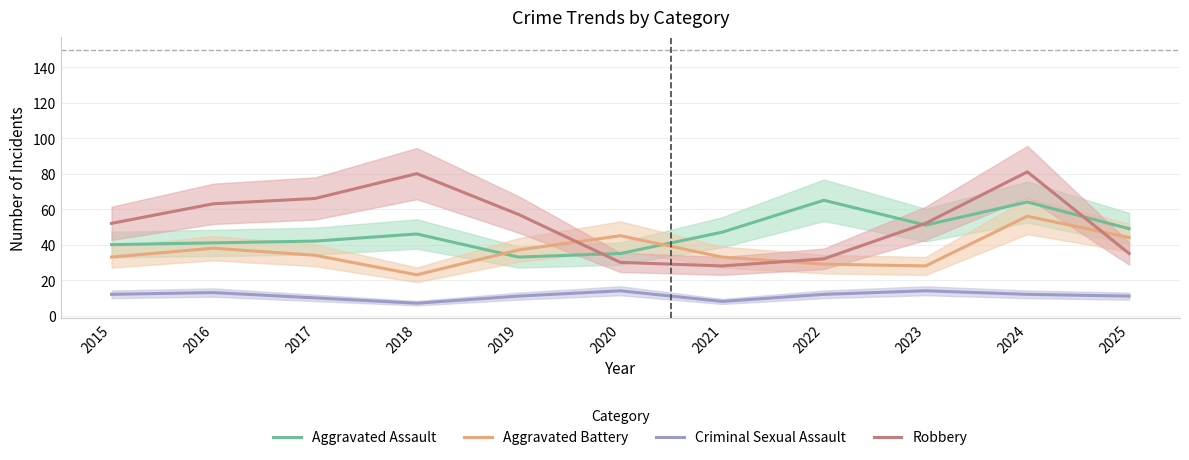

True or false: Robbery has a value of 28 at 2021.

True